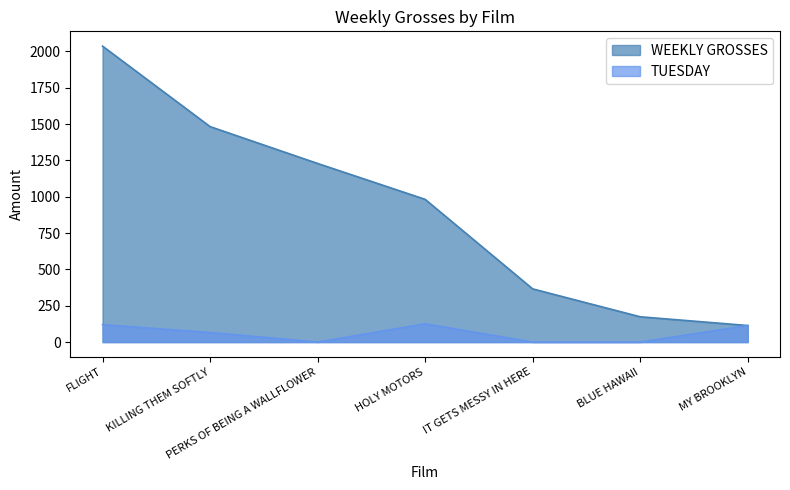

What is the maximum value shown in the chart?

2036.2